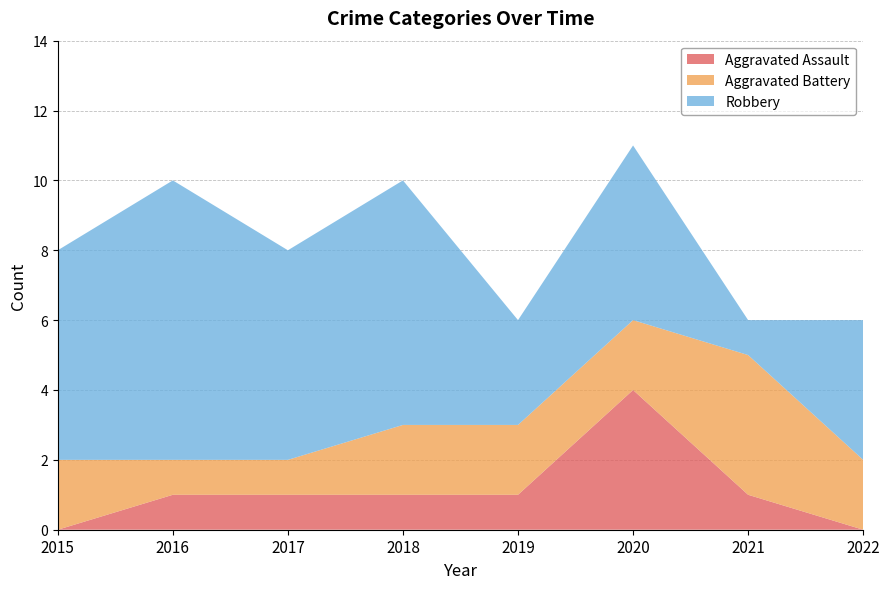

Reading right to left, list all the values displayed in this chart.

Aggravated Assault: 0	1	4	1	1	1	1	0
Aggravated Battery: 2	4	2	2	2	1	1	2
Robbery: 4	1	5	3	7	6	8	6